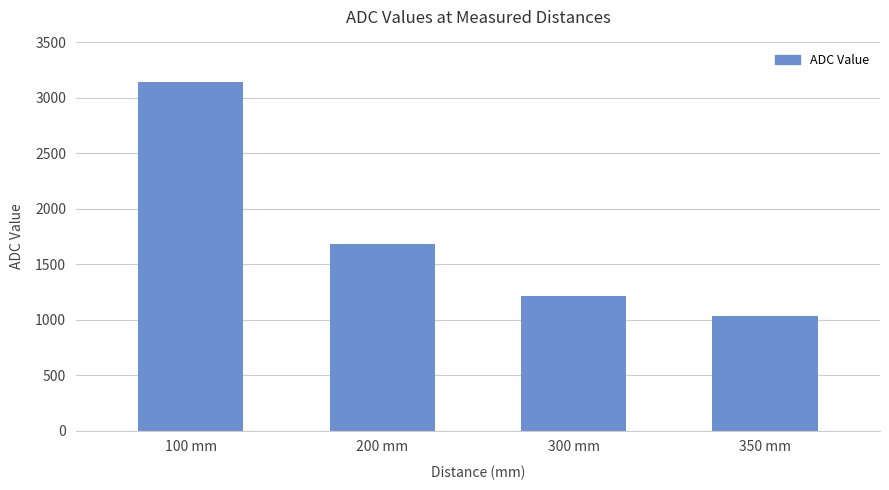

Between 100 mm and 300 mm, which is larger?

100 mm